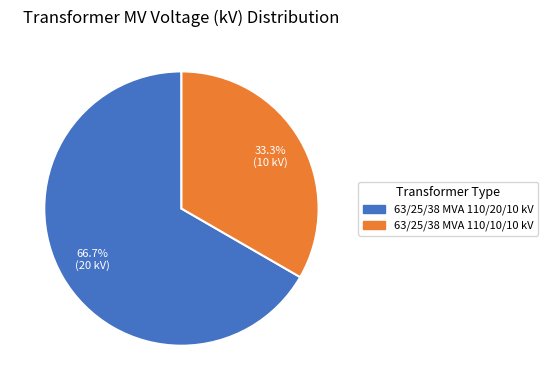

Which category accounts for the majority?

63/25/38 MVA 110/20/10 kV